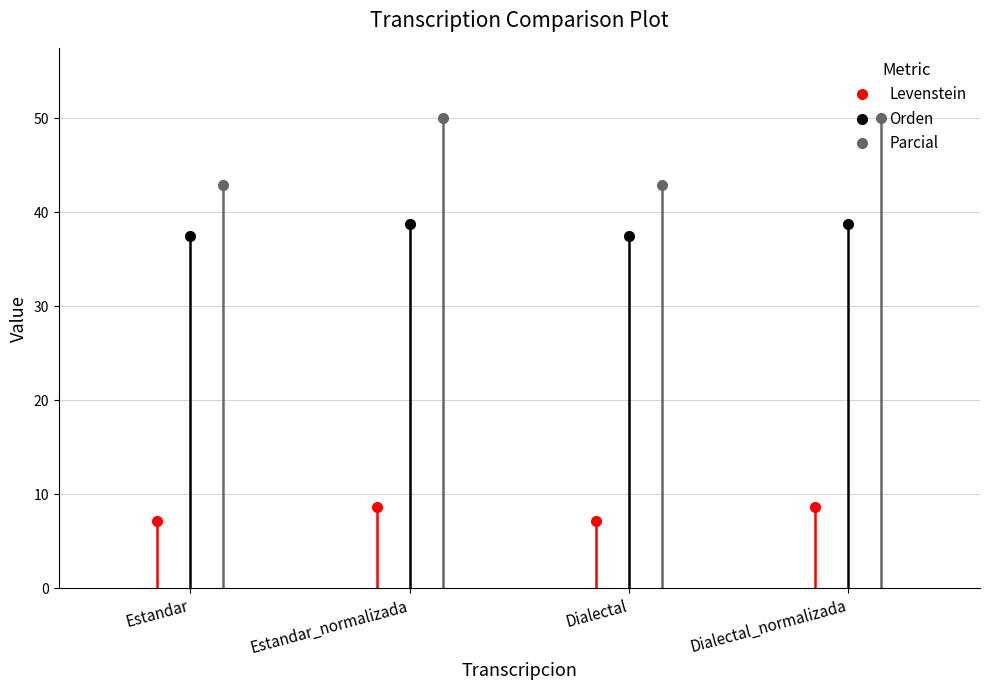

What are all the series names shown in the legend?

Levenstein, Orden, Parcial